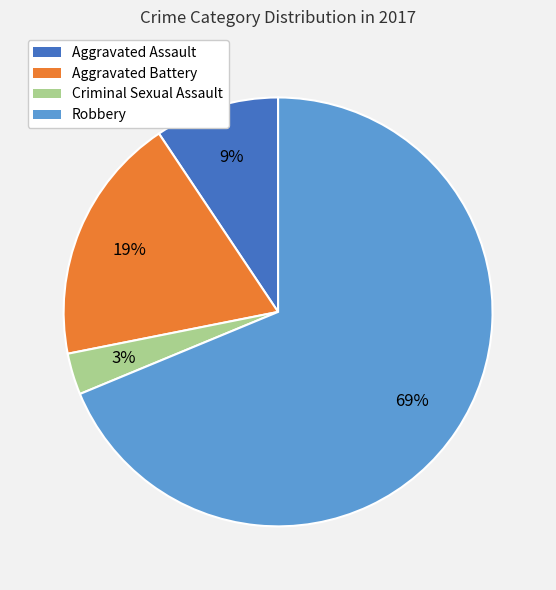

Is Aggravated Battery the majority of the pie?

No